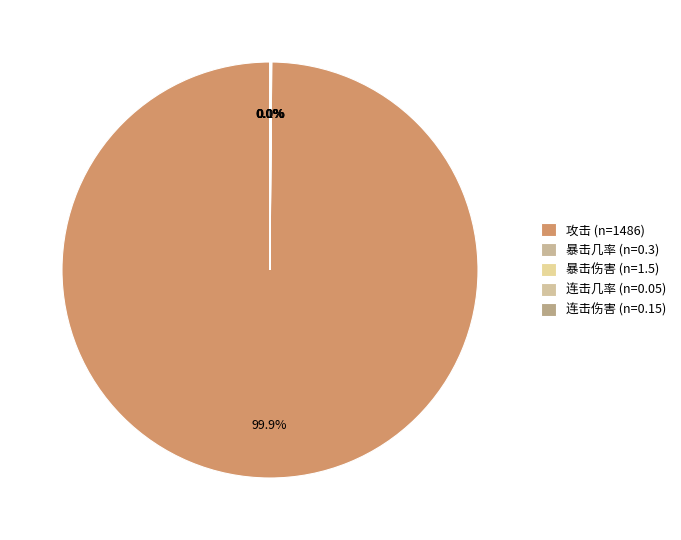

Is 连击伤害 the majority of the pie?

No